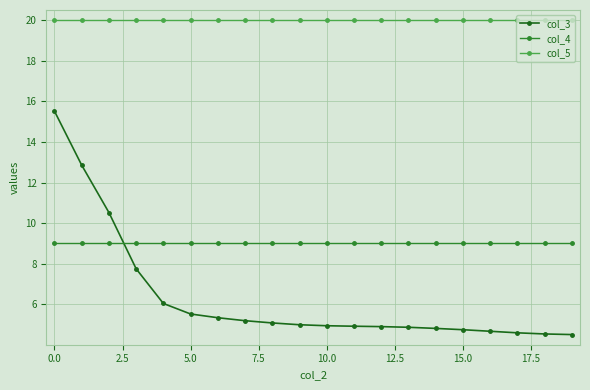

Which series has the largest range (max minus min)?

col_3